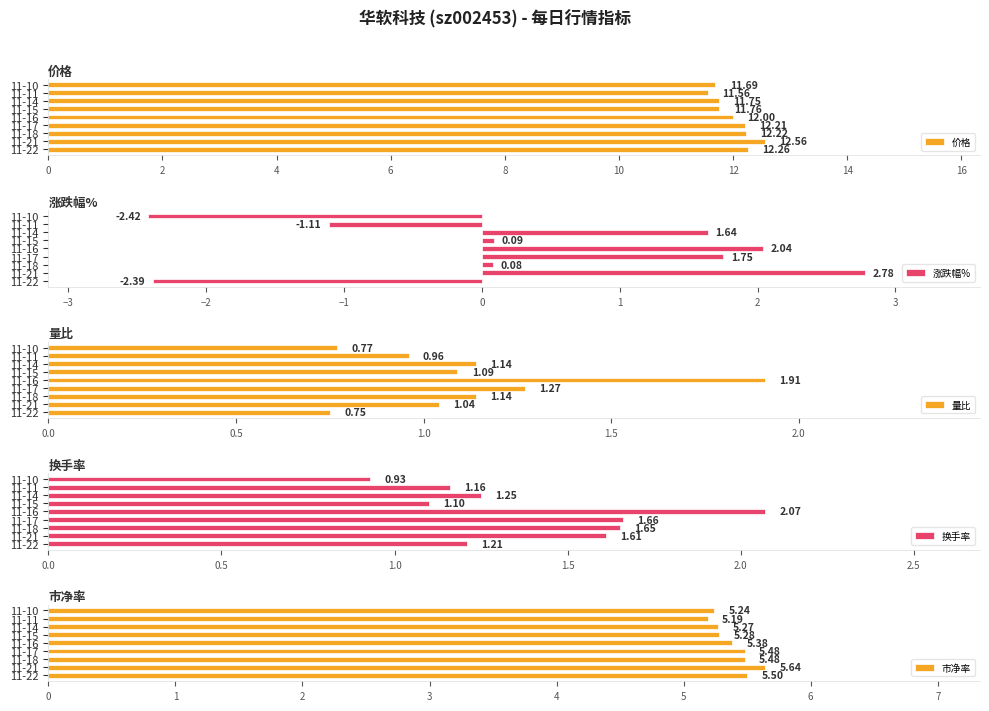

What is the difference between the maximum and minimum values in the 价格 series?

1.0